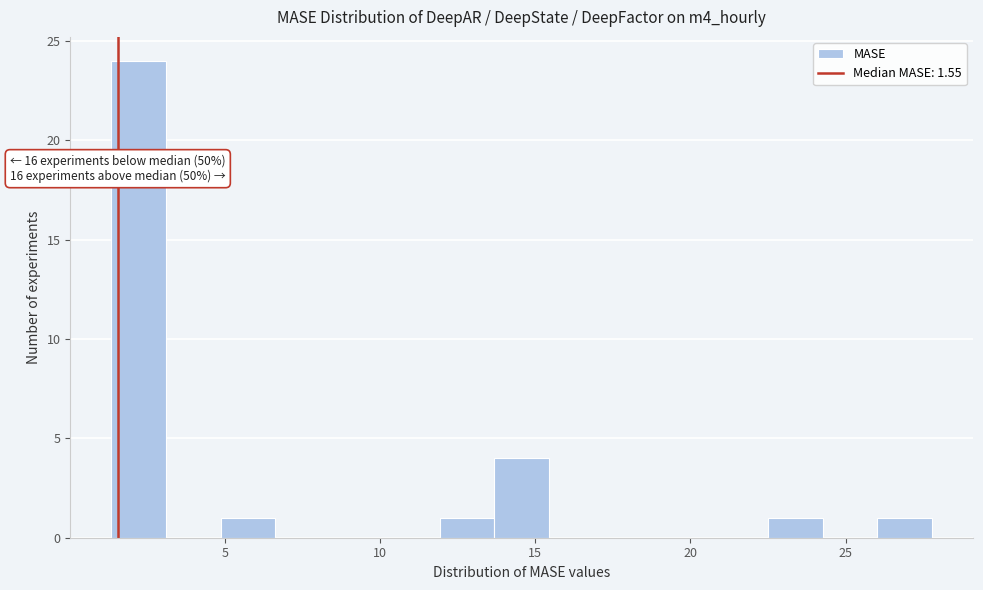

Read against the x-axis, roughly where is the centre of the tallest bar?

2.0